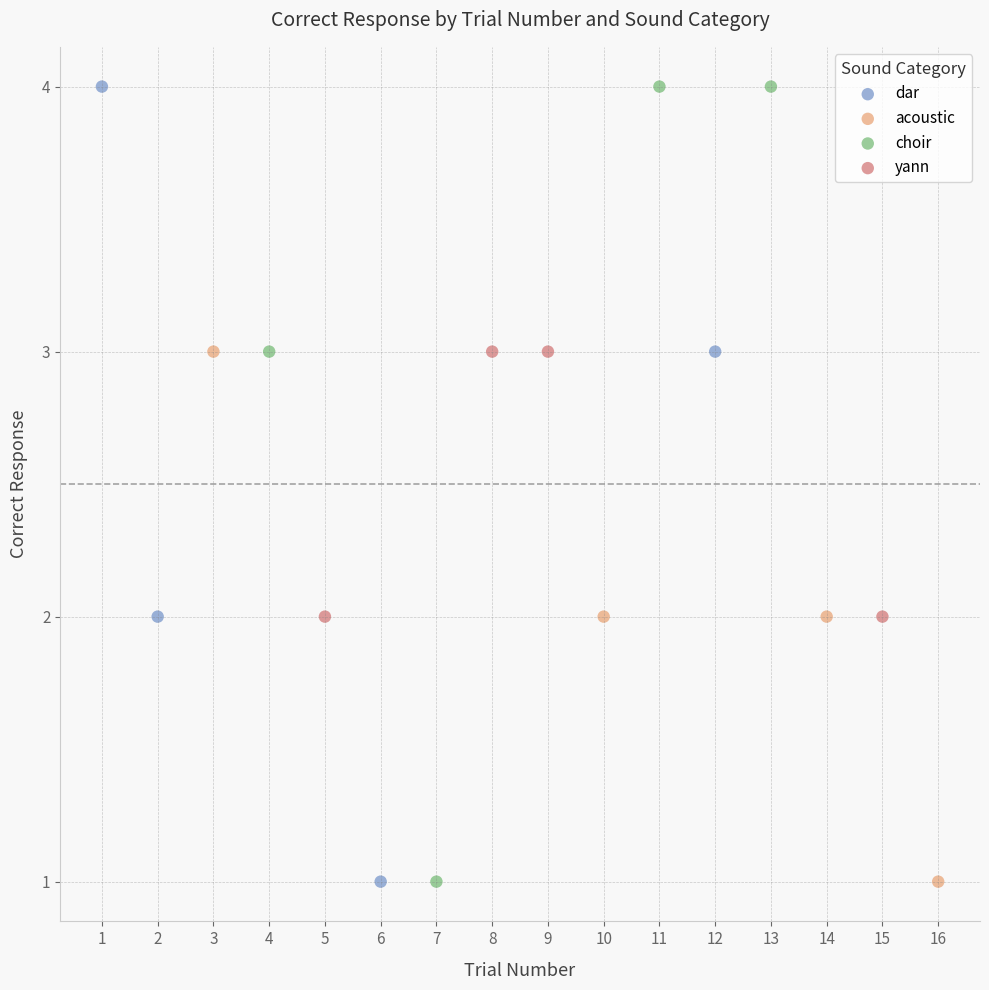

What are all the series names shown in the legend?

dar, acoustic, choir, yann